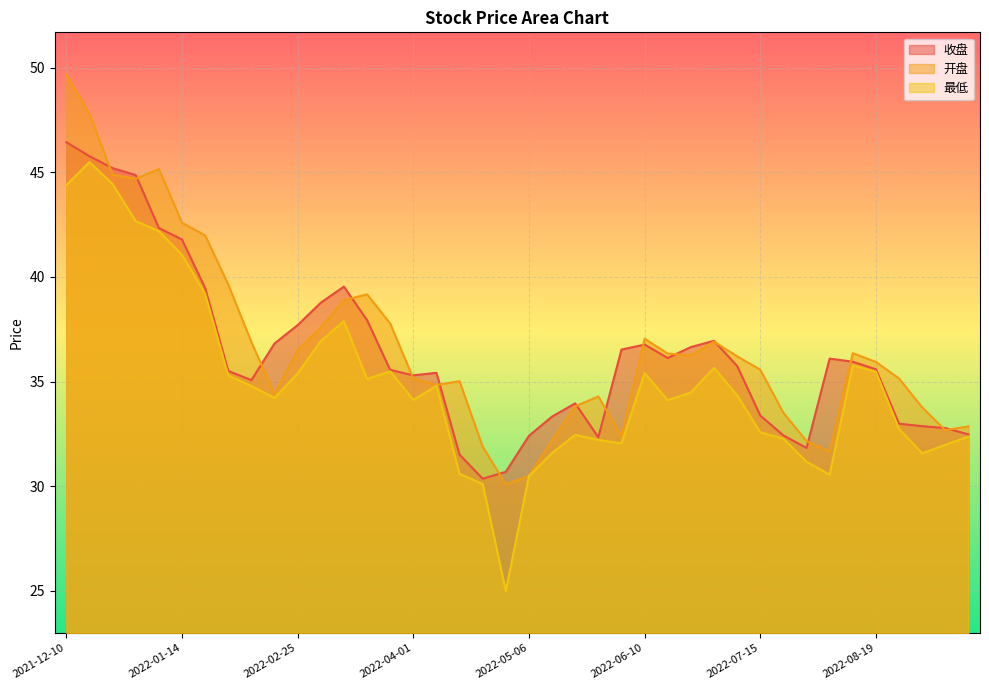

The value of 开盘 at 2022-07-29 is 32.2. True or false?

True